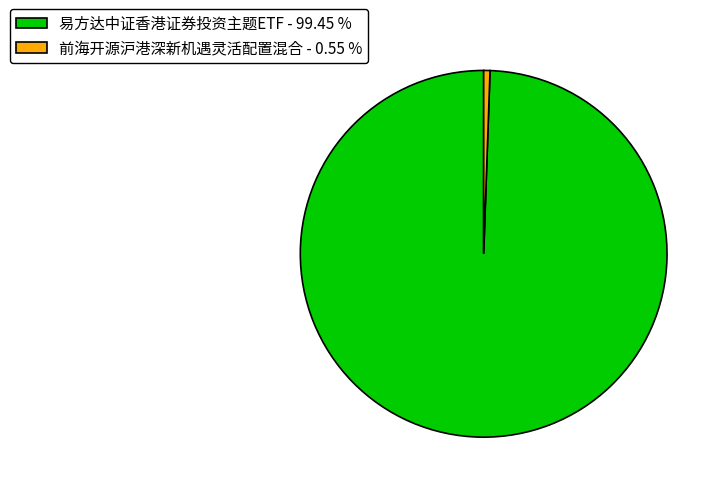

The 易方达中证香港证券投资主题ETF slice represents 99% of the pie. True or false?

True